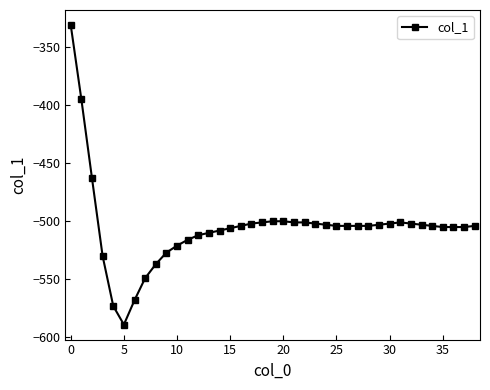

What is the greatest value displayed?

-331